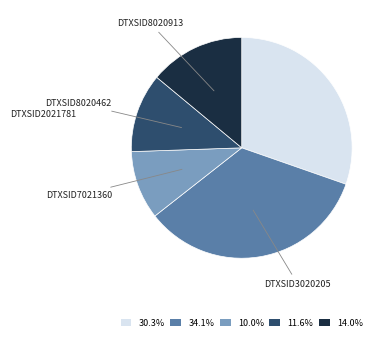

Does DTXSID3020205 represent more than half of the total?

No